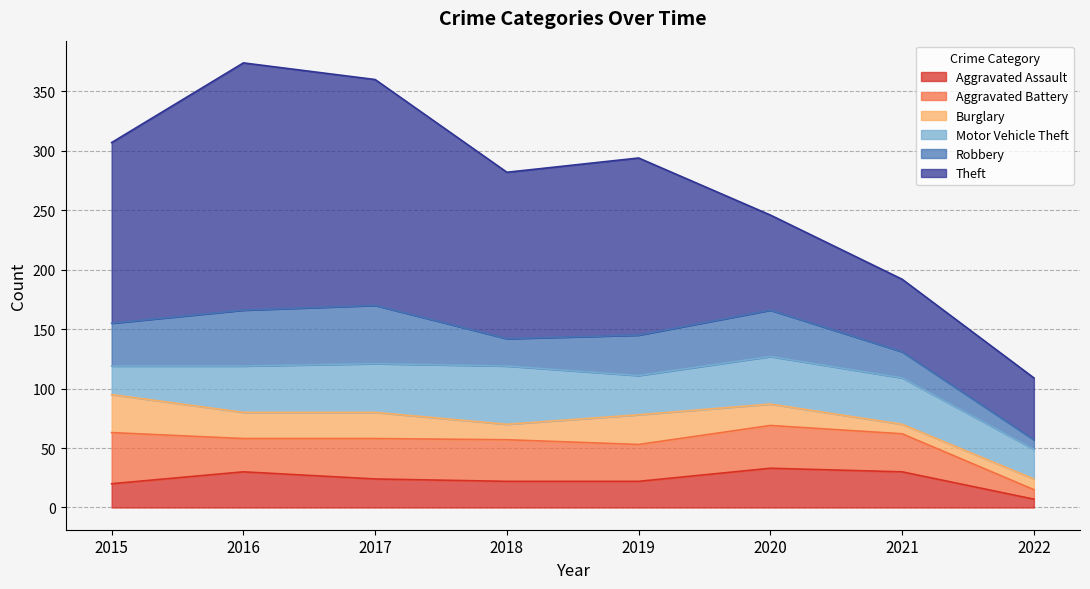

The value of Robbery at 2020 is 9. True or false?

False